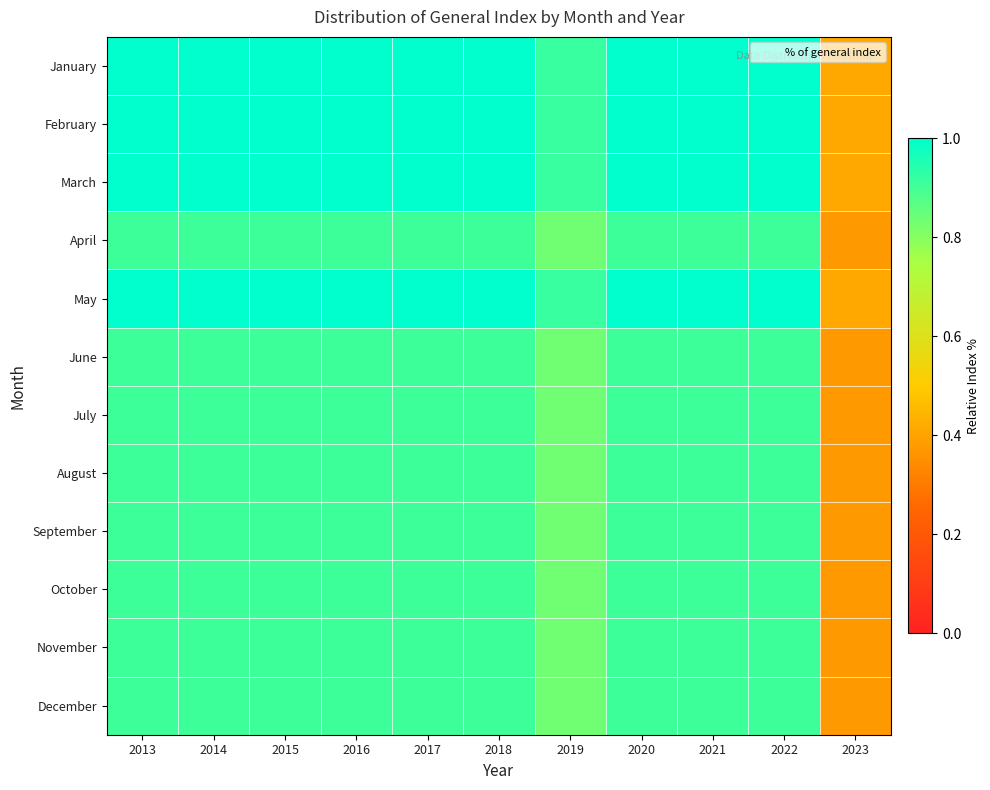

Reading right to left, transcribe all the data shown in this chart.

January: 2023=0.4	2022=1.0	2021=1.0	2020=1.0	2019=0.9	2018=1.0	2017=1.0	2016=1.0	2015=1.0	2014=1.0	2013=1.0
February: 2023=0.4	2022=1.0	2021=1.0	2020=1.0	2019=0.9	2018=1.0	2017=1.0	2016=1.0	2015=1.0	2014=1.0	2013=1.0
March: 2023=0.4	2022=1.0	2021=1.0	2020=1.0	2019=0.9	2018=1.0	2017=1.0	2016=1.0	2015=1.0	2014=1.0	2013=1.0
April: 2023=0.4	2022=0.9	2021=0.9	2020=0.9	2019=0.8	2018=0.9	2017=0.9	2016=0.9	2015=0.9	2014=0.9	2013=0.9
May: 2023=0.4	2022=1.0	2021=1.0	2020=1.0	2019=0.9	2018=1.0	2017=1.0	2016=1.0	2015=1.0	2014=1.0	2013=1.0
June: 2023=0.4	2022=0.9	2021=0.9	2020=0.9	2019=0.8	2018=0.9	2017=0.9	2016=0.9	2015=0.9	2014=0.9	2013=0.9
July: 2023=0.4	2022=0.9	2021=0.9	2020=0.9	2019=0.8	2018=0.9	2017=0.9	2016=0.9	2015=0.9	2014=0.9	2013=0.9
August: 2023=0.4	2022=0.9	2021=0.9	2020=0.9	2019=0.8	2018=0.9	2017=0.9	2016=0.9	2015=0.9	2014=0.9	2013=0.9
September: 2023=0.4	2022=0.9	2021=0.9	2020=0.9	2019=0.8	2018=0.9	2017=0.9	2016=0.9	2015=0.9	2014=0.9	2013=0.9
October: 2023=0.4	2022=0.9	2021=0.9	2020=0.9	2019=0.8	2018=0.9	2017=0.9	2016=0.9	2015=0.9	2014=0.9	2013=0.9
November: 2023=0.4	2022=0.9	2021=0.9	2020=0.9	2019=0.8	2018=0.9	2017=0.9	2016=0.9	2015=0.9	2014=0.9	2013=0.9
December: 2023=0.4	2022=0.9	2021=0.9	2020=0.9	2019=0.8	2018=0.9	2017=0.9	2016=0.9	2015=0.9	2014=0.9	2013=0.9